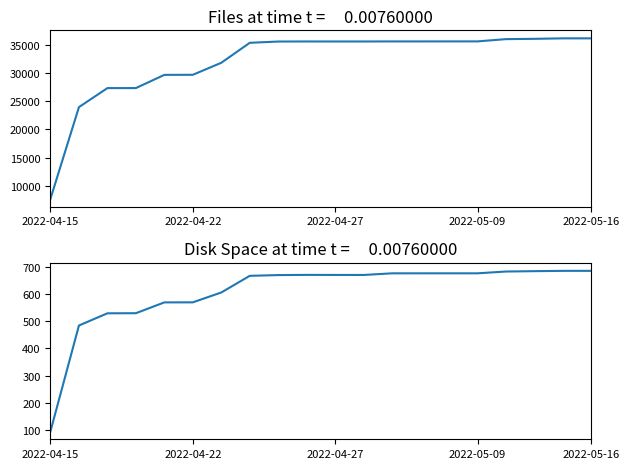

What is the approximate value of files at 6?

31859.0